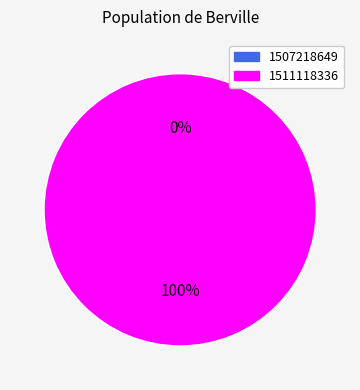

The 1507218649 slice represents 1% of the pie. True or false?

False